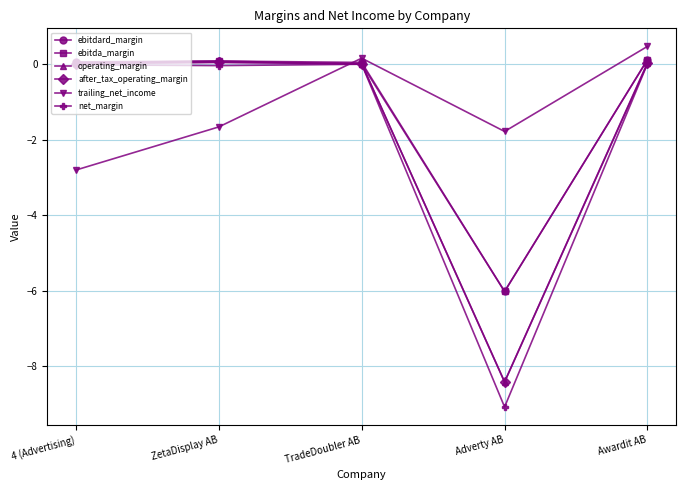

In operating_margin, how many points are higher than both neighbors (excluding endpoints)?

1